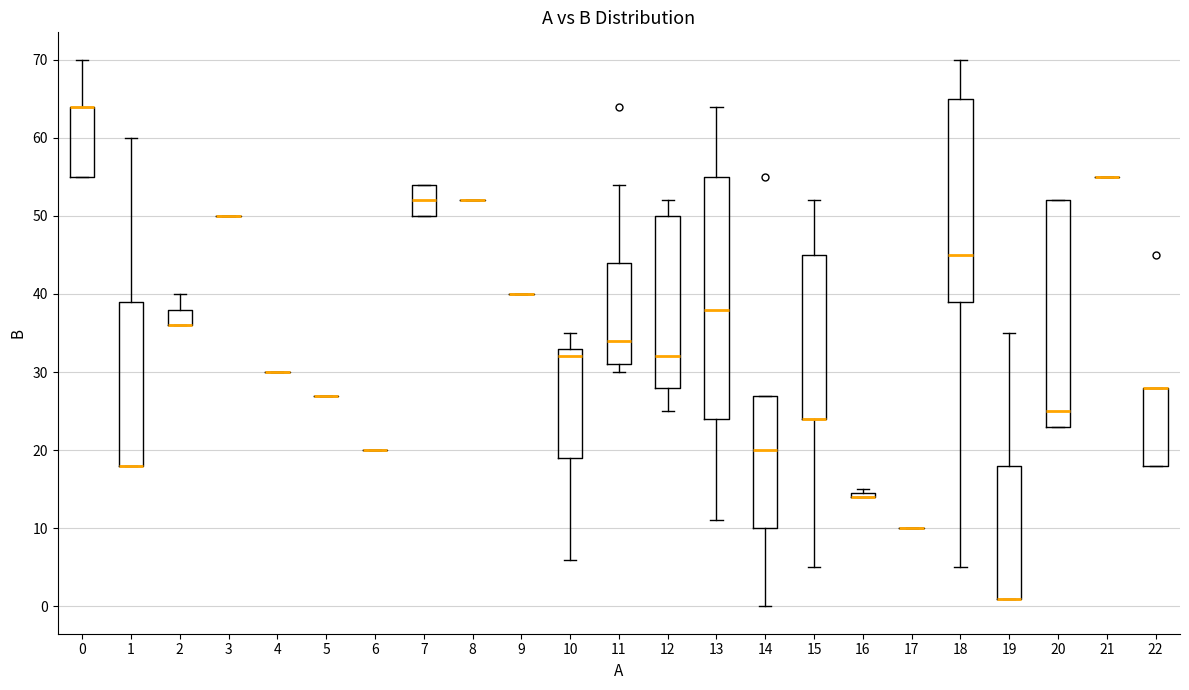

Which box is the tallest, from its lower edge to its upper edge?

13